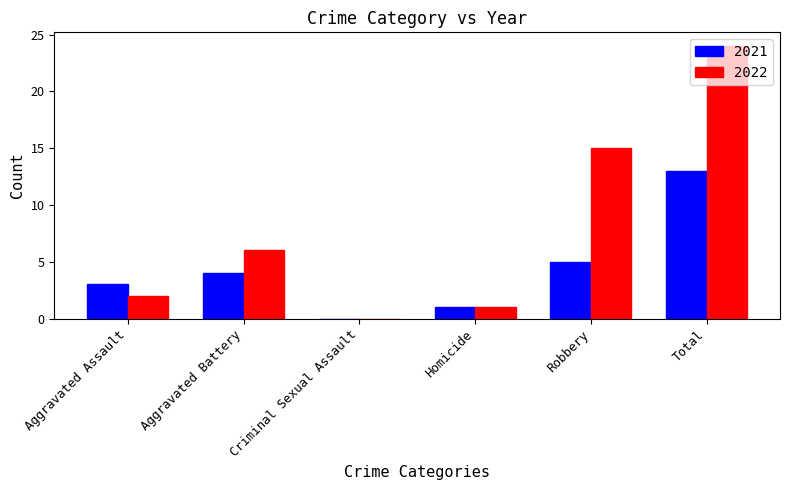

Which series has the largest range (max minus min)?

2022